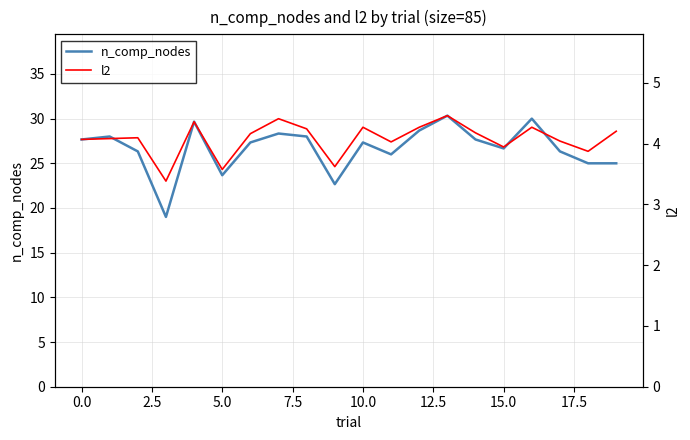

True or false: n_comp_nodes has a value of 26.7 at 15.0.

True